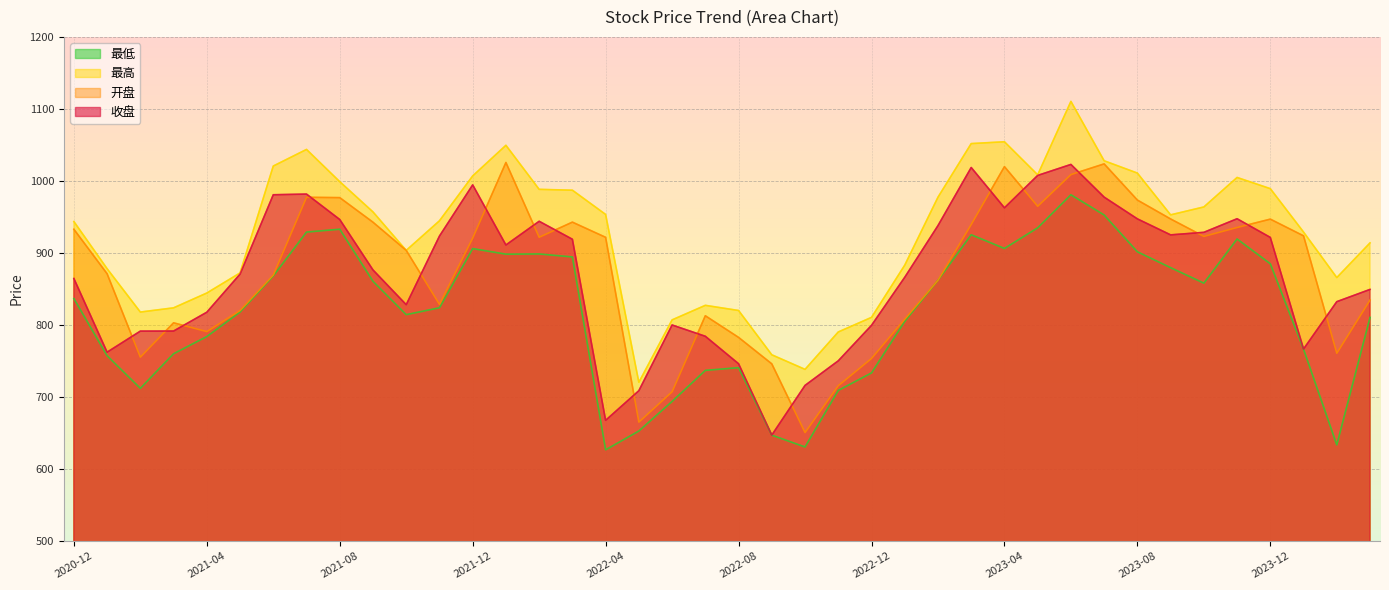

List the series in order of their peak value, highest first.

最高, 开盘, 收盘, 最低